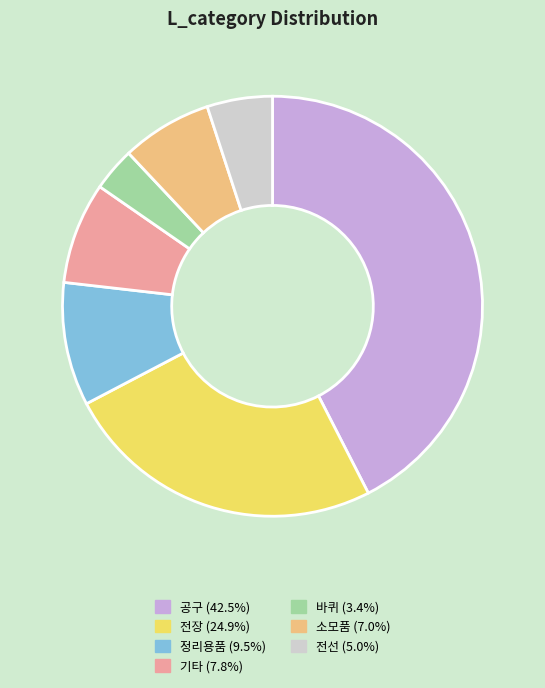

Which slice is the smallest?

바퀴